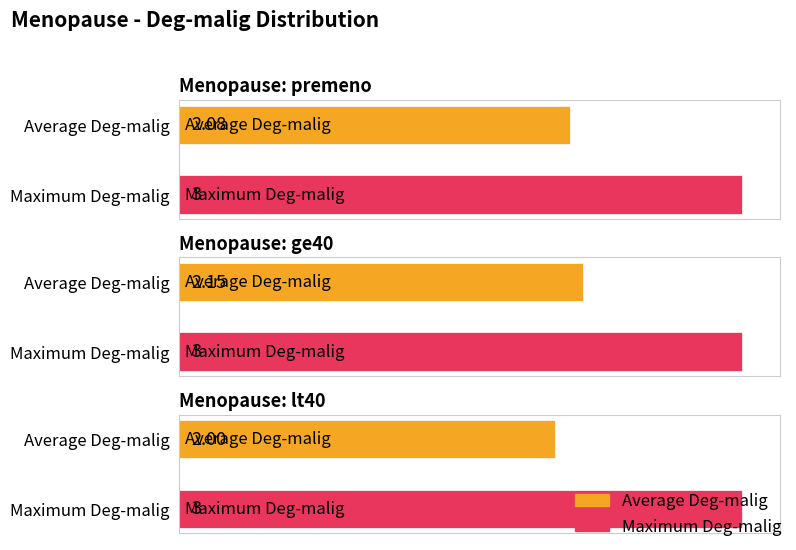

List the labels in order of Maximum Deg-malig value, smallest first.

premeno, ge40, lt40